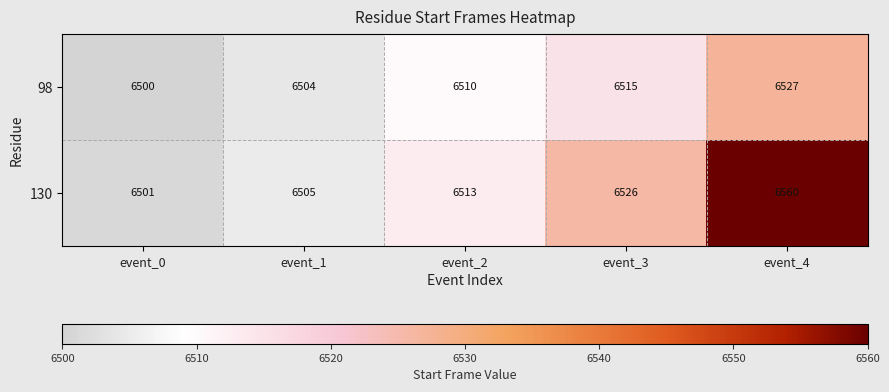

What is the minimum value shown in the chart?

6500